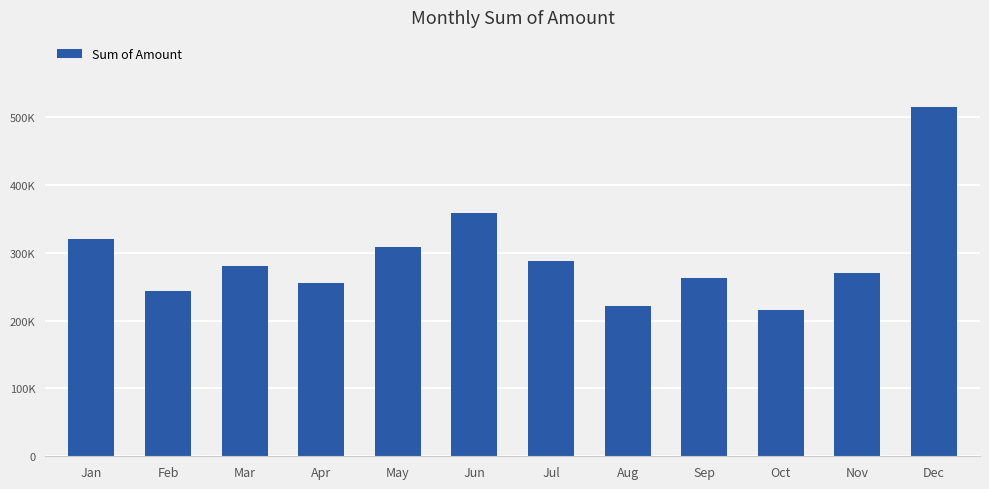

At which category does the chart reach its minimum across all series?

Oct